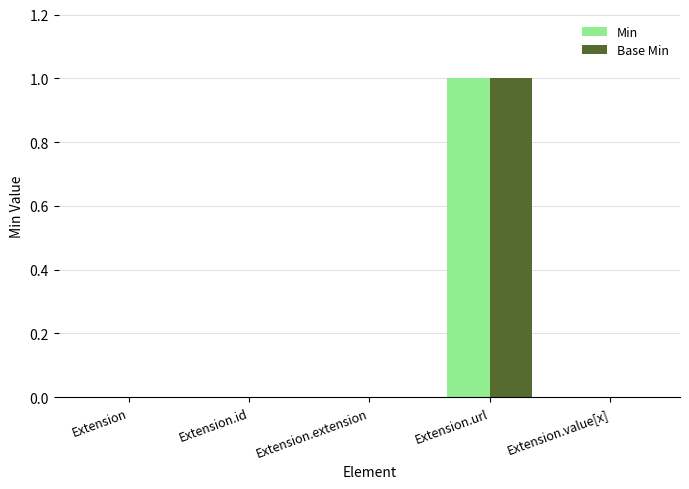

How many Base Min values are between 0 and 1?

5